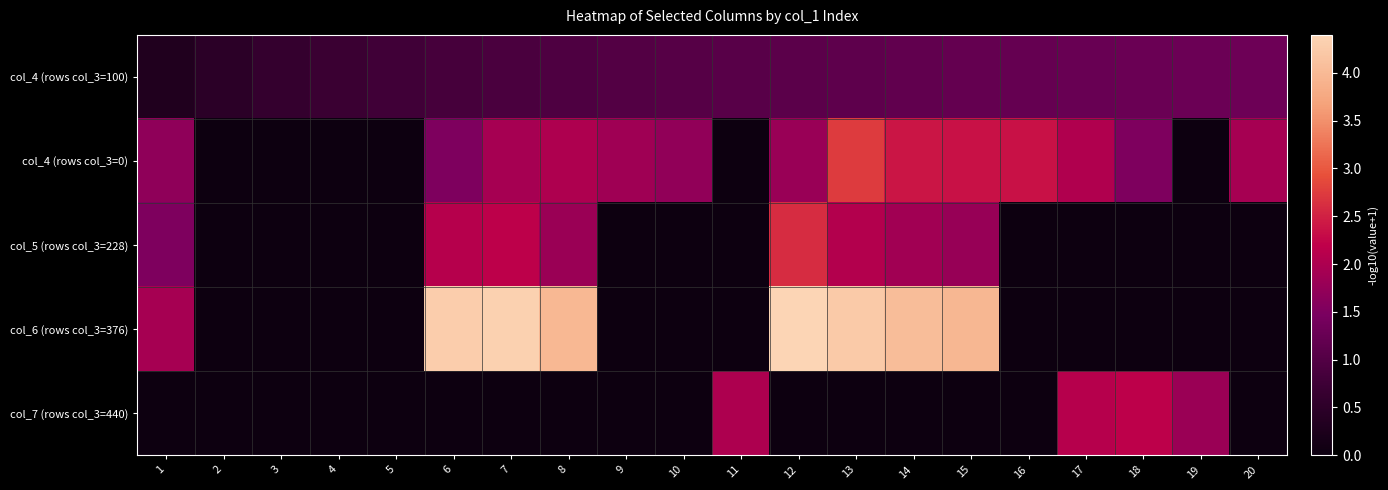

Rank the series by their maximum value, from highest to lowest.

col_6 (rows col_3=376), col_4 (rows col_3=0), col_5 (rows col_3=228), col_7 (rows col_3=440), col_4 (rows col_3=100)